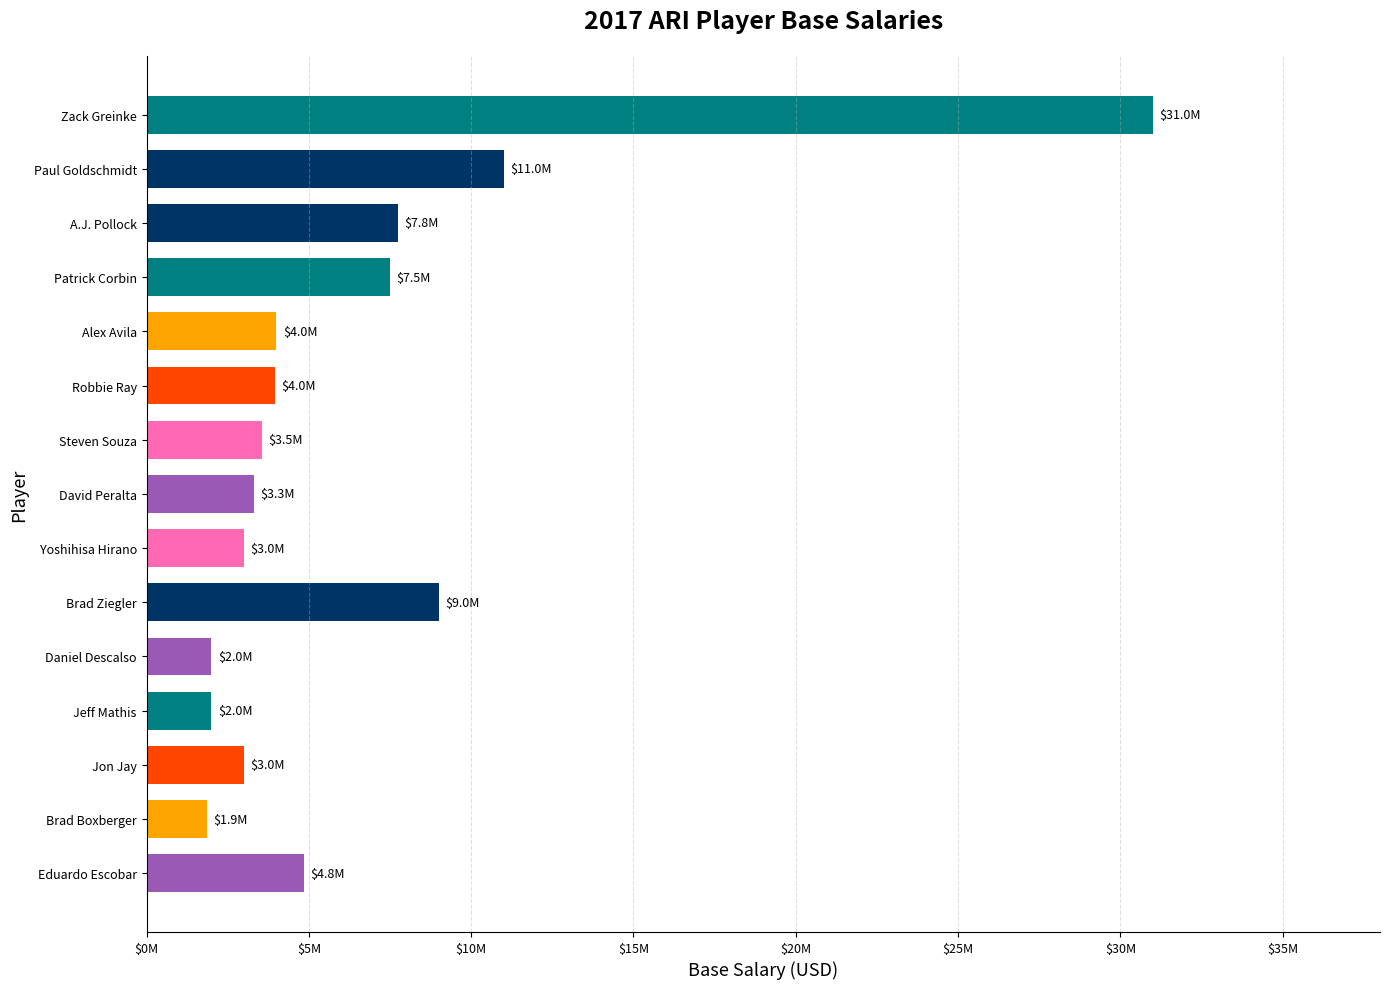

What is the sum of all values?

97750000